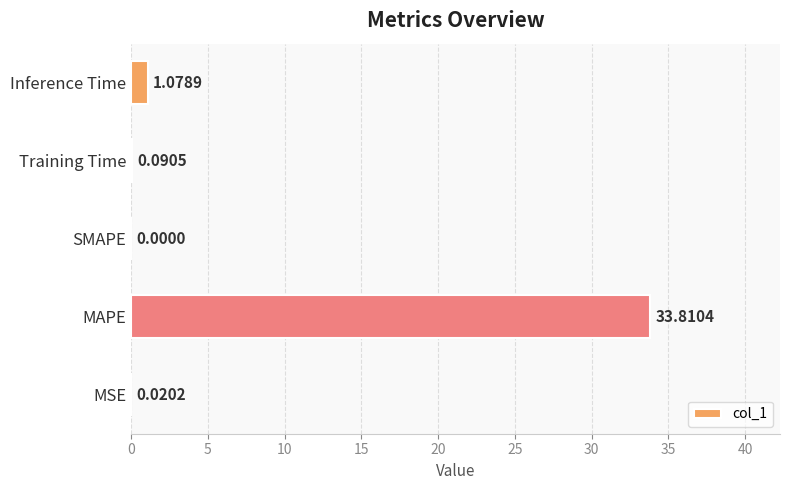

Which has a higher value, SMAPE or Training Time?

Training Time